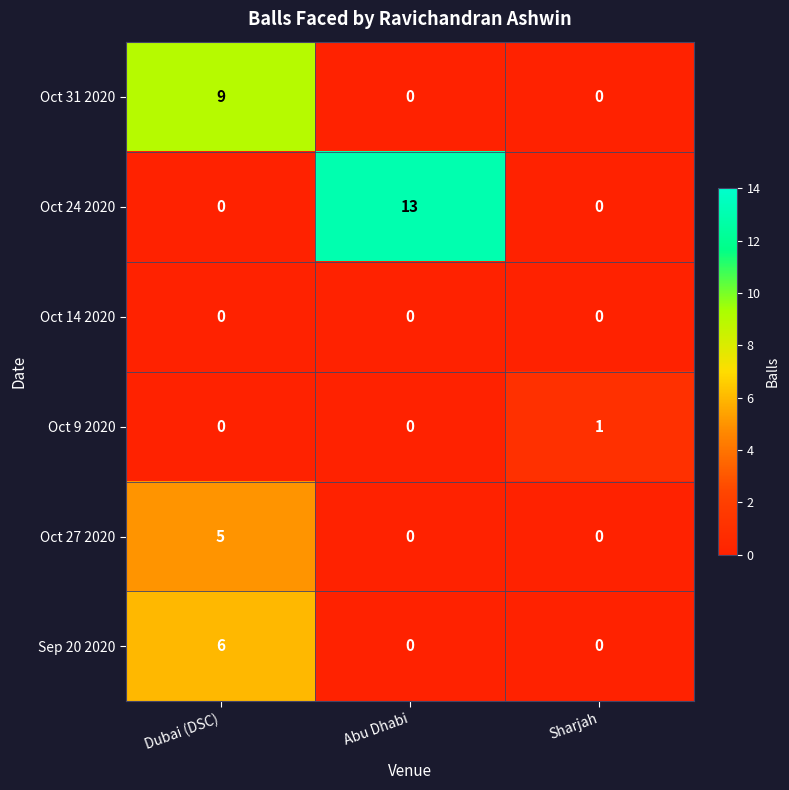

Reading left to right, transcribe all the data shown in this chart.

Oct 31 2020: Dubai (DSC)=9	Abu Dhabi=0	Sharjah=0
Oct 24 2020: Dubai (DSC)=0	Abu Dhabi=13	Sharjah=0
Oct 14 2020: Dubai (DSC)=0	Abu Dhabi=0	Sharjah=0
Oct 9 2020: Dubai (DSC)=0	Abu Dhabi=0	Sharjah=1
Oct 27 2020: Dubai (DSC)=5	Abu Dhabi=0	Sharjah=0
Sep 20 2020: Dubai (DSC)=6	Abu Dhabi=0	Sharjah=0